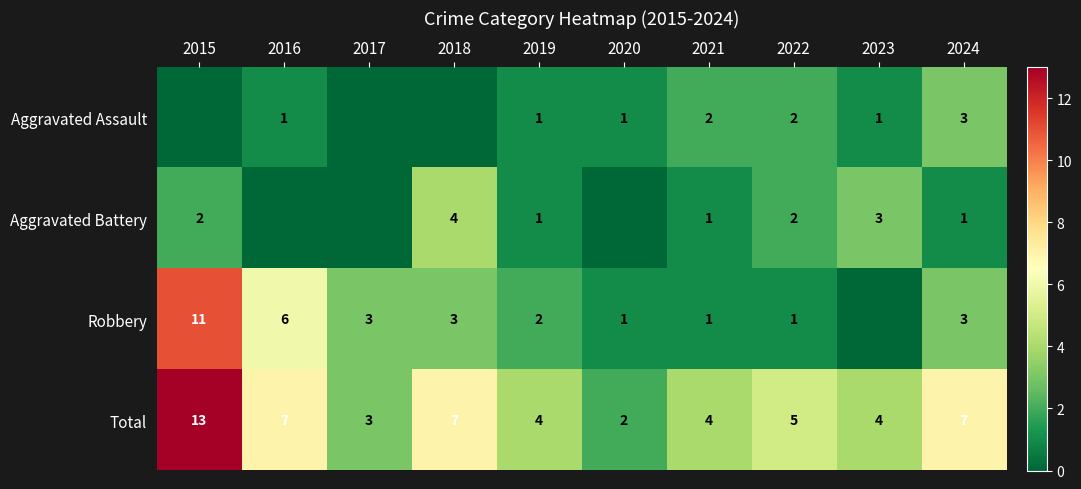

How many series are shown in this chart?

4